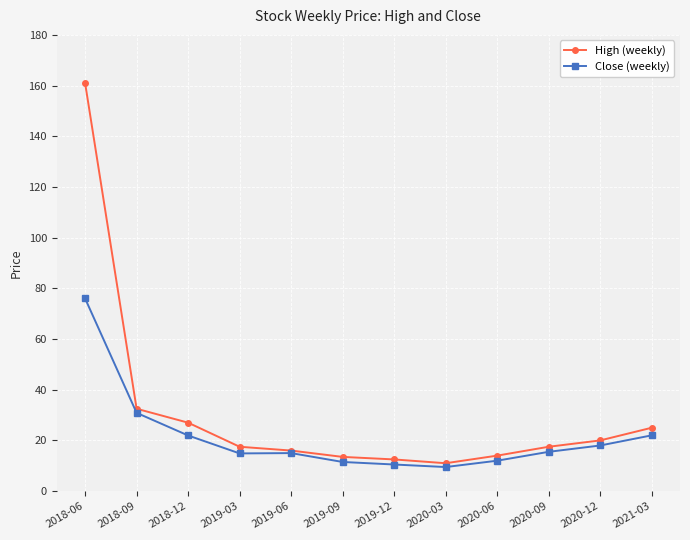

What is the sum of the Close (weekly) values at 2018-06 and 2019-09?

87.5